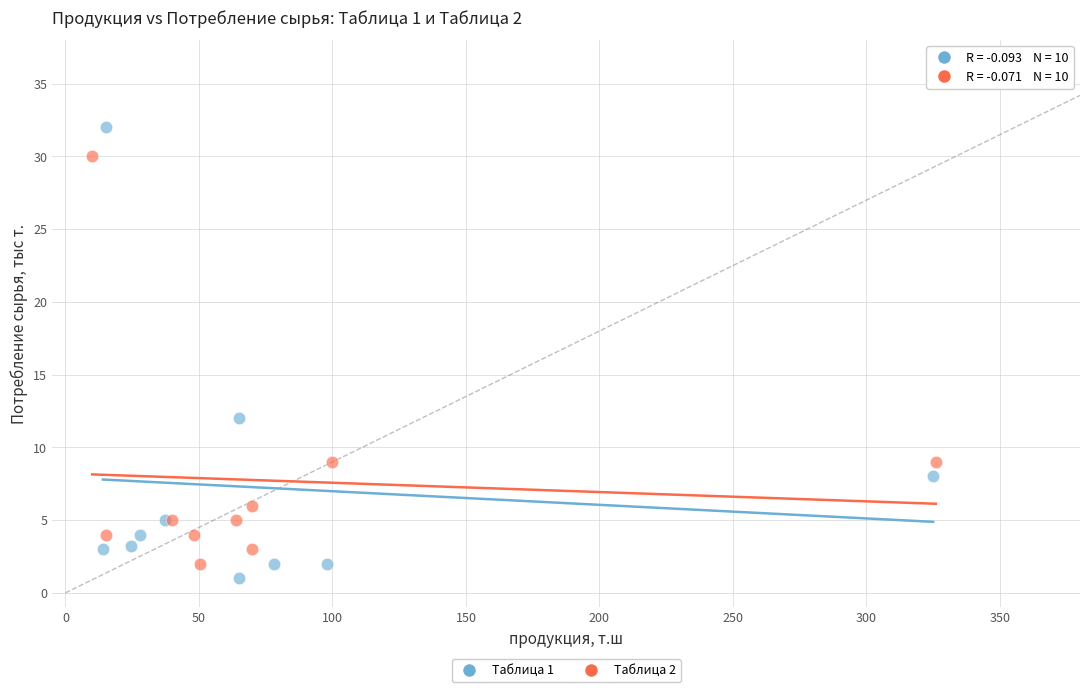

Which series reaches the maximum Y coordinate?

Таблица 1